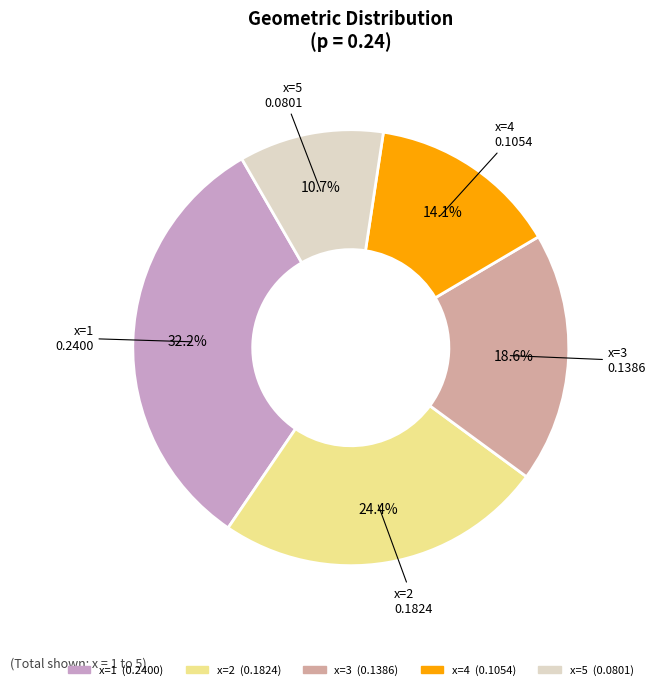

To the nearest percent, what is the average slice percentage?

20%